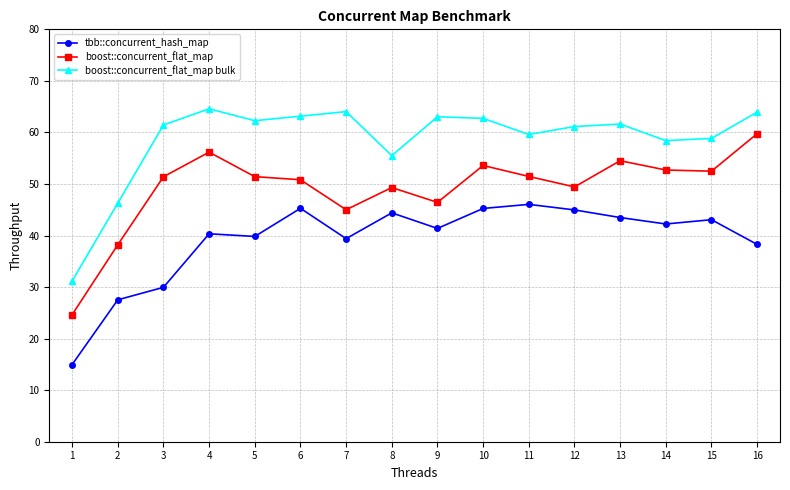

What are all the series names shown in the legend?

tbb::concurrent_hash_map, boost::concurrent_flat_map, boost::concurrent_flat_map bulk